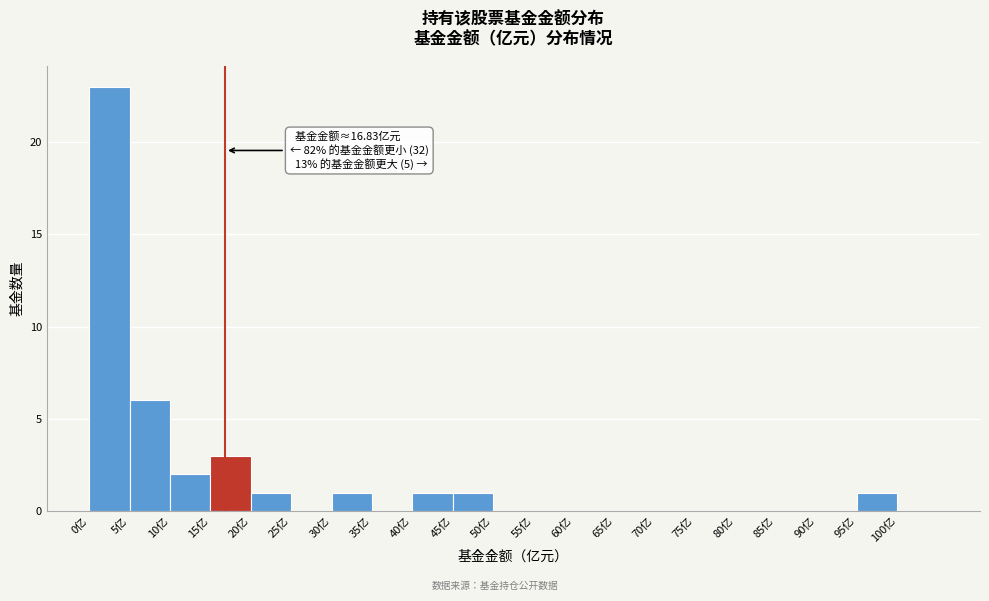

Over which range of the x-axis is the bar tallest?

0 to 5